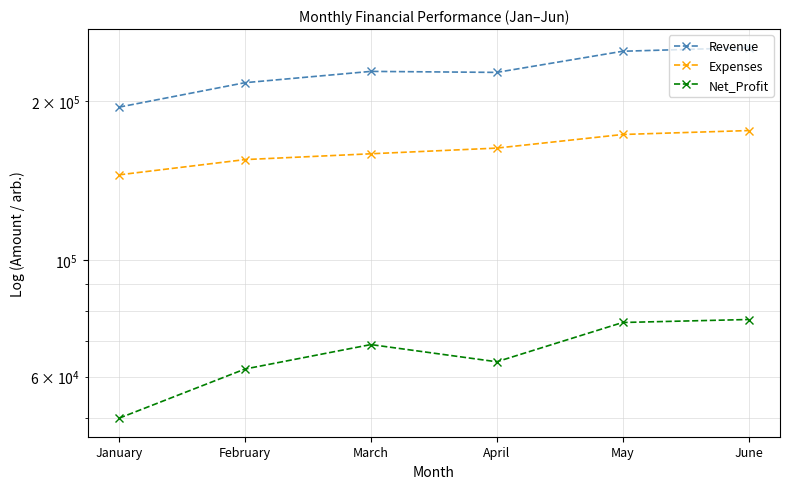

Does the chart display data point markers on the line(s)?

Yes